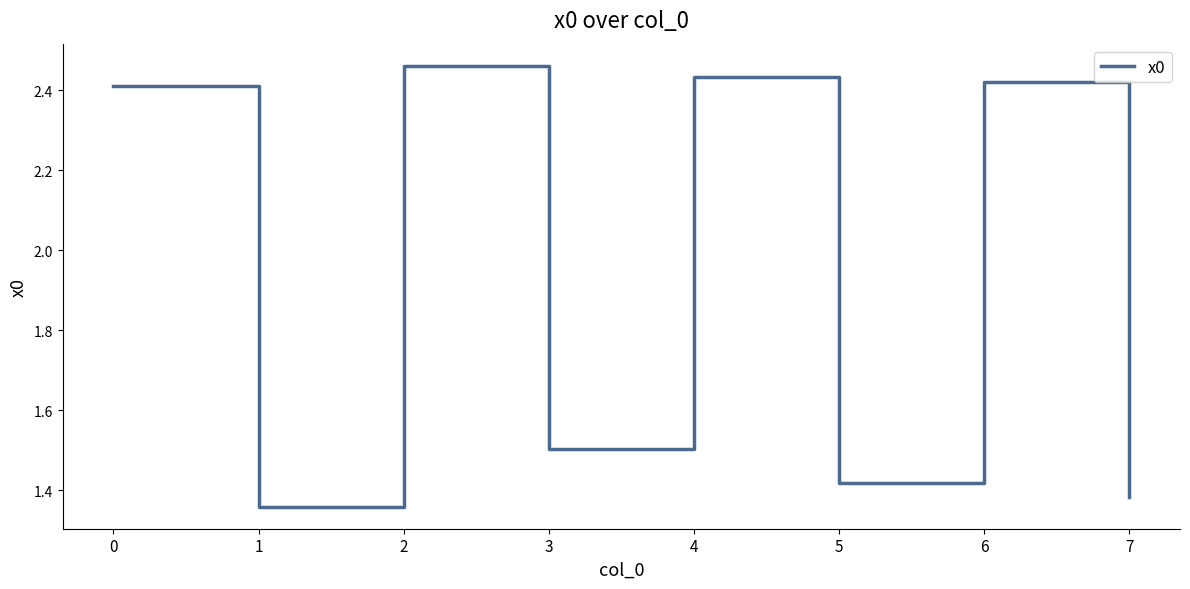

Where is the data nearest to the value 1?

1